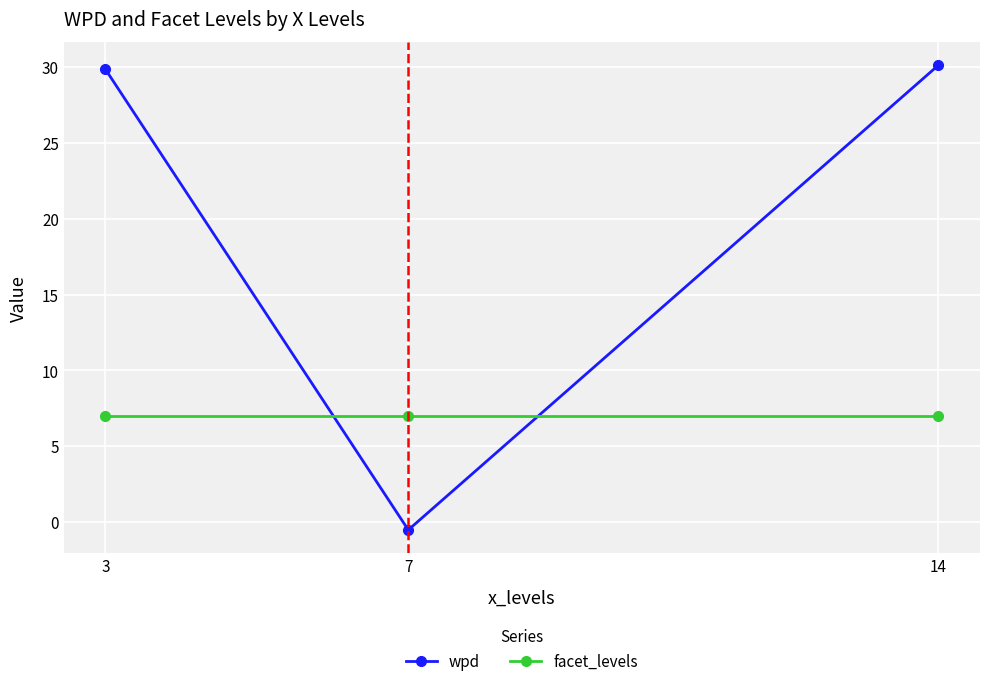

What is the sum of the wpd values at 7 and 14?

29.6